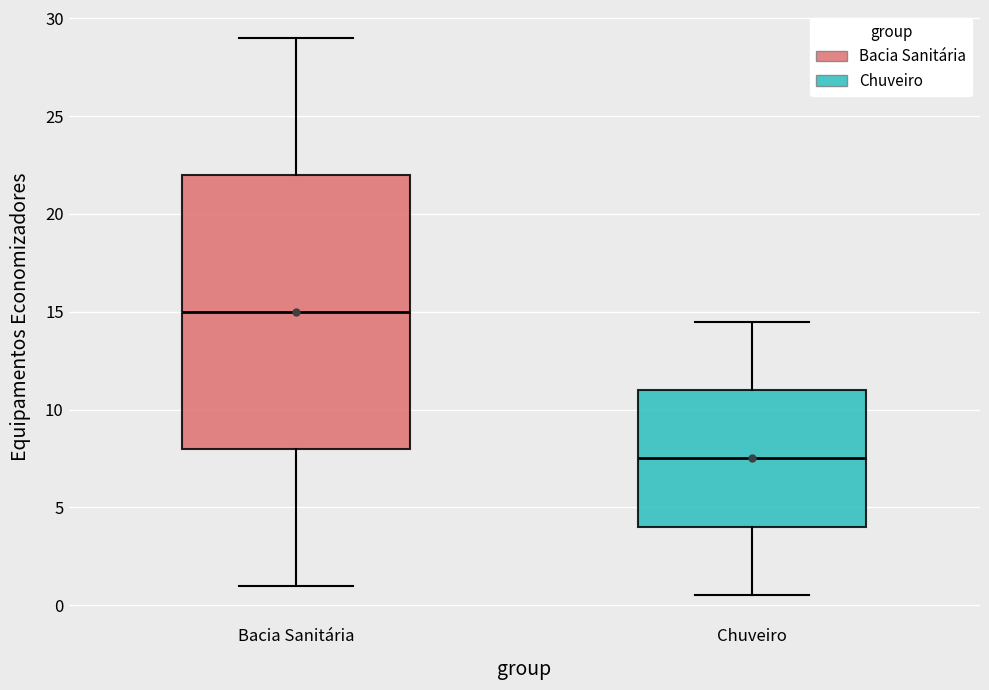

Reading left to right, read every box against the y-axis: the position of its median line, the range the box covers, and the ends of its whiskers. The values are not printed on the chart, so give them approximately, as read against the axis.

Bacia Sanitária: median 15.0, box 8.0 to 22.0, whiskers 1.0 to 29.0
Chuveiro: median 7.5, box 4.0 to 11.0, whiskers 0.5 to 14.5